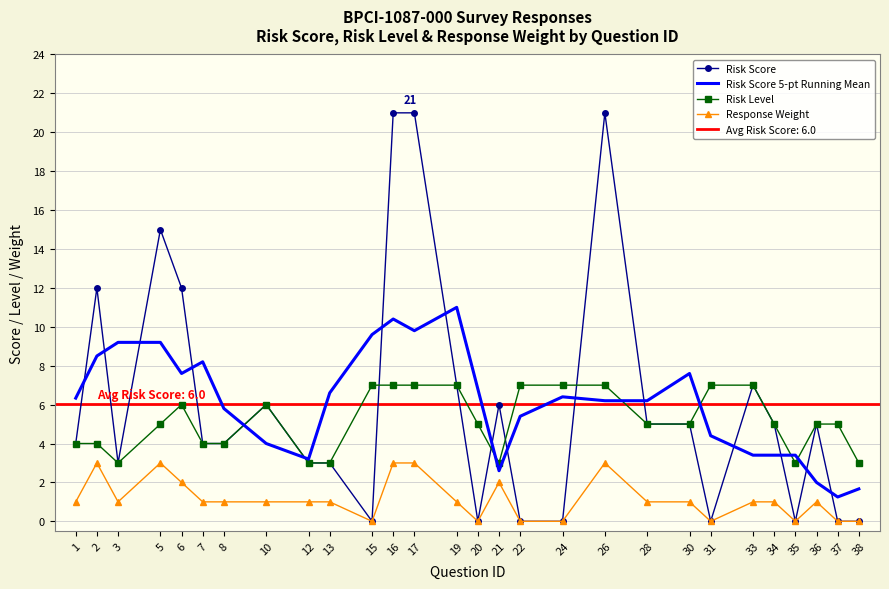

At how many categories does at least one series exceed 1?

28